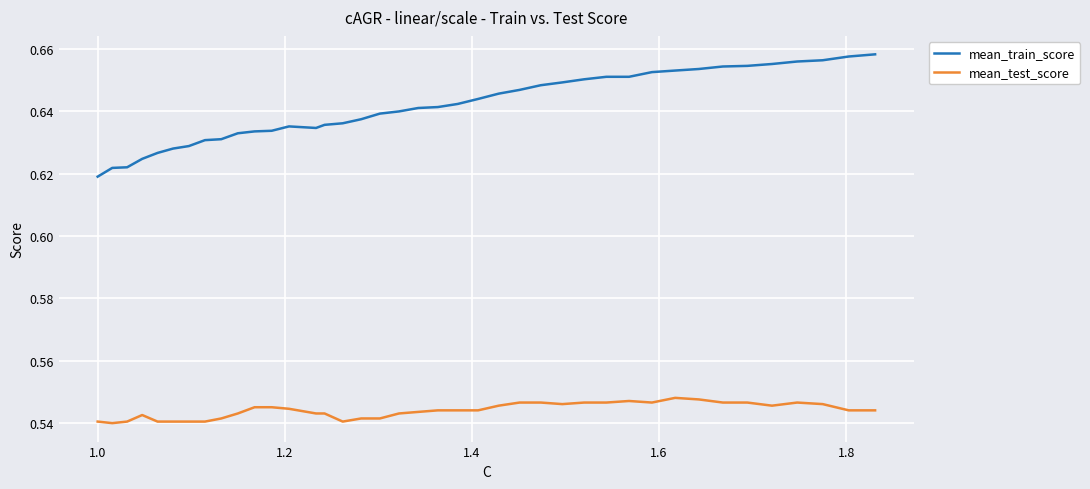

True or false: mean_test_score and mean_train_score cross at least once.

False